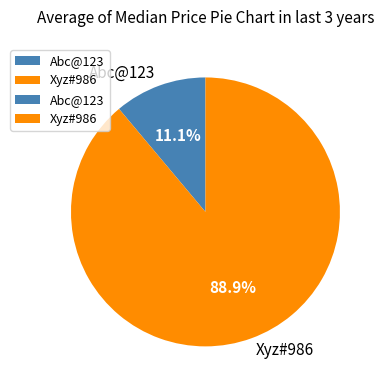

To the nearest percent, what percentage of the pie is Xyz#986?

89%